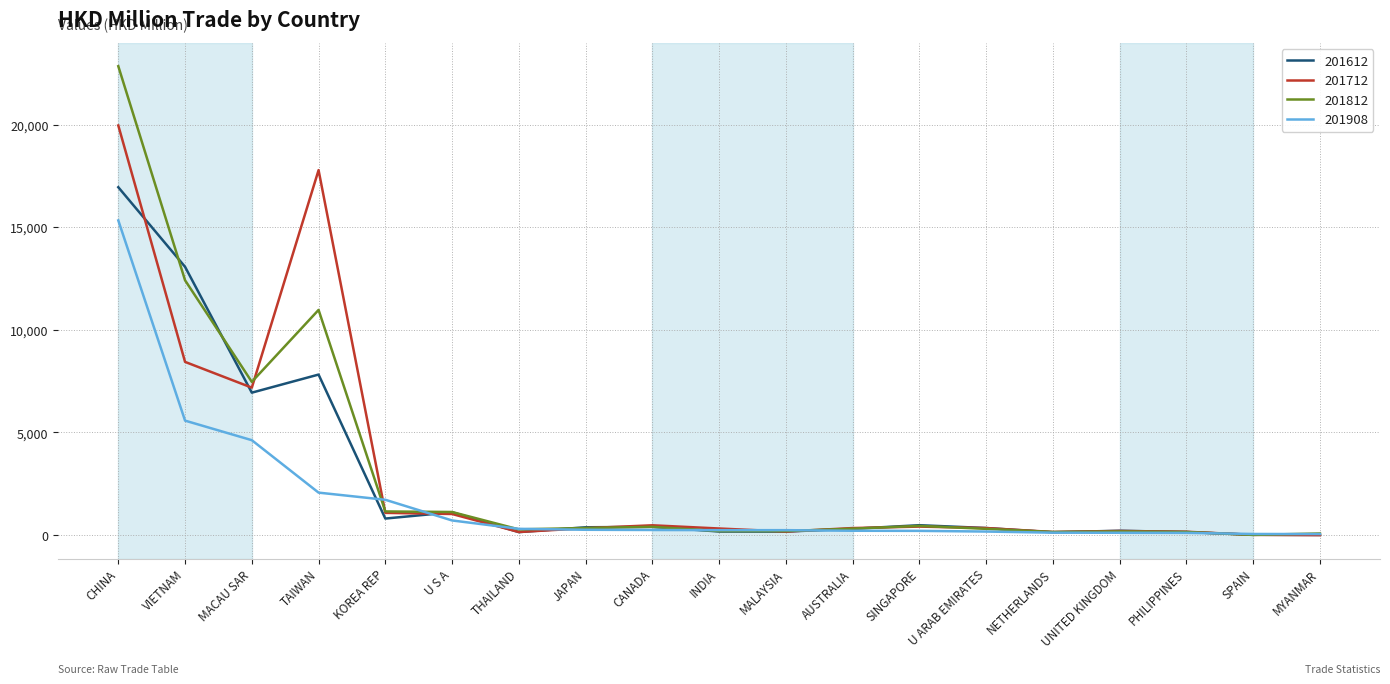

True or false: 201908 has a value of 1722.2 at KOREA REP.

True